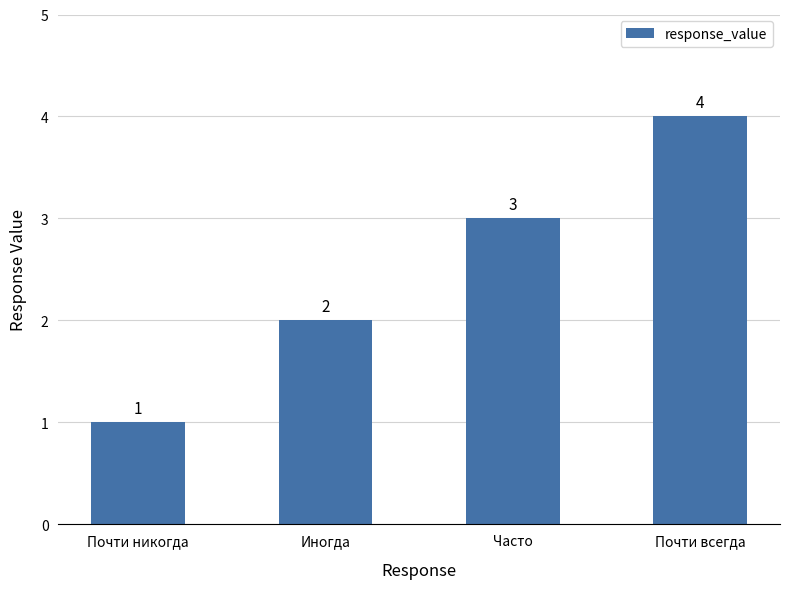

How many values are between 2 and 4?

3